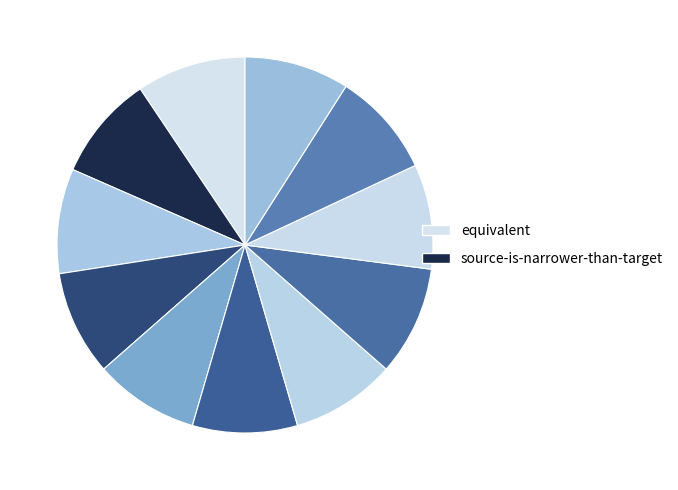

How many segments does this pie chart have?

11